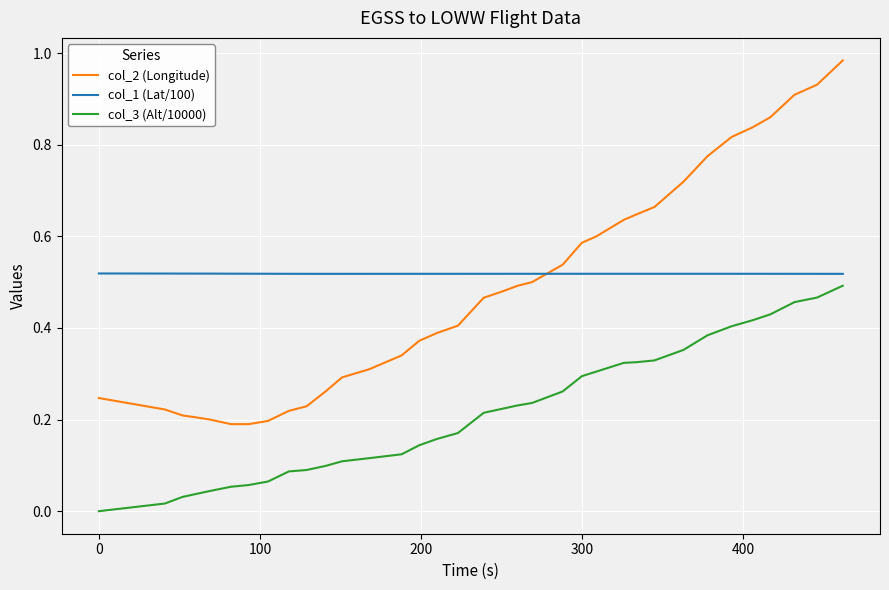

True or false: col_3 (Alt/10000) and col_1 (Lat/100) intersect in this chart.

False